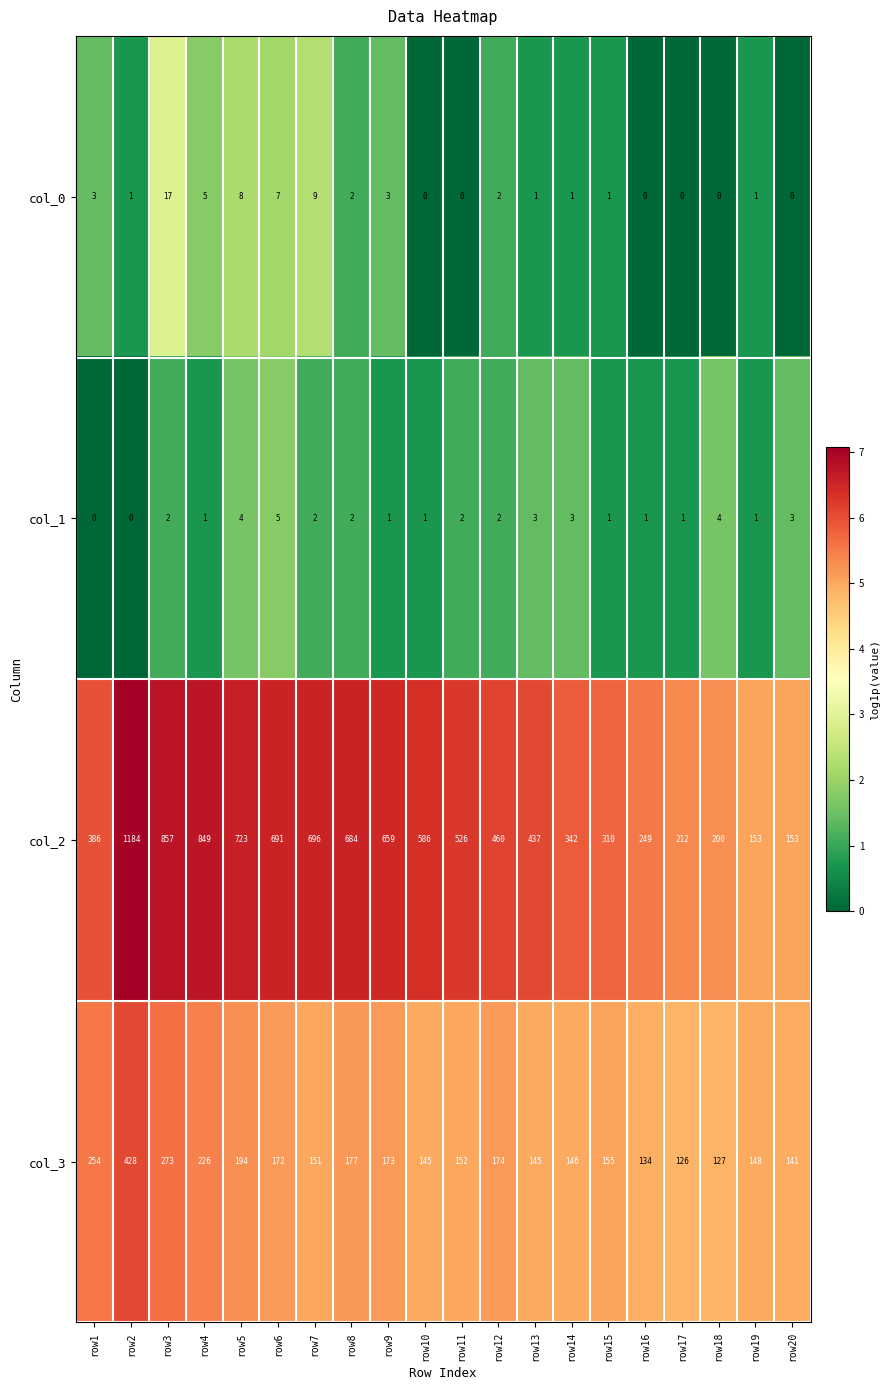

At which category is the sum across all series the highest?

row2